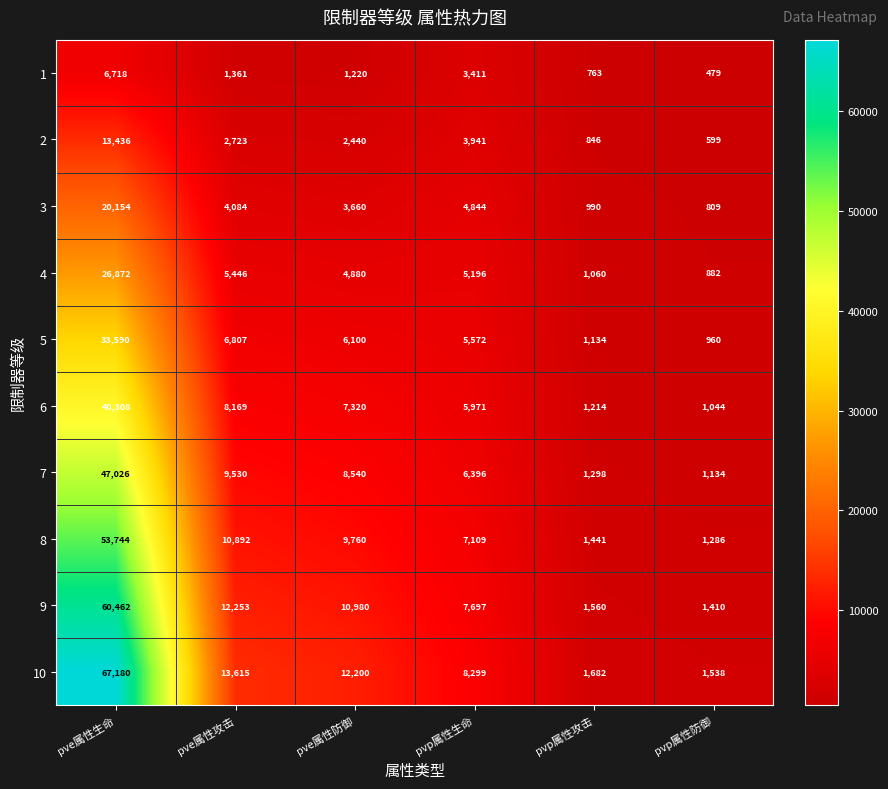

Rank the series by their maximum value, from highest to lowest.

10, 9, 8, 7, 6, 5, 4, 3, 2, 1